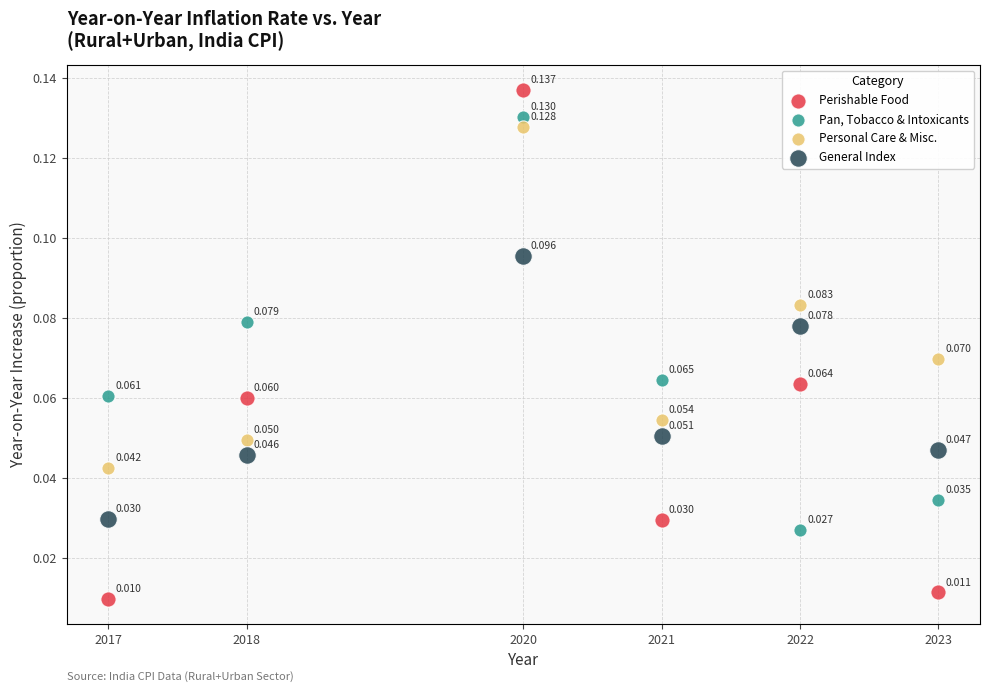

Which series has the widest spread of Y values?

Perishable Food